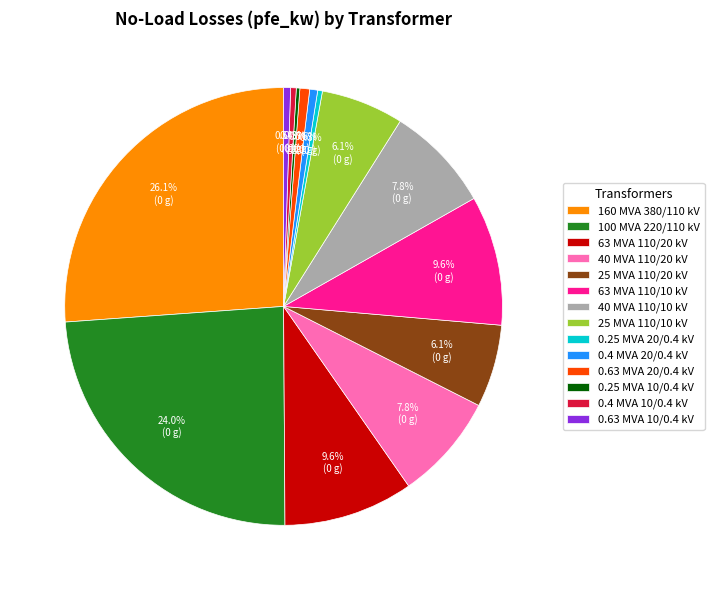

Is the sum of 0.4 MVA 20/0.4 kV and 0.4 MVA 10/0.4 kV greater than half?

No